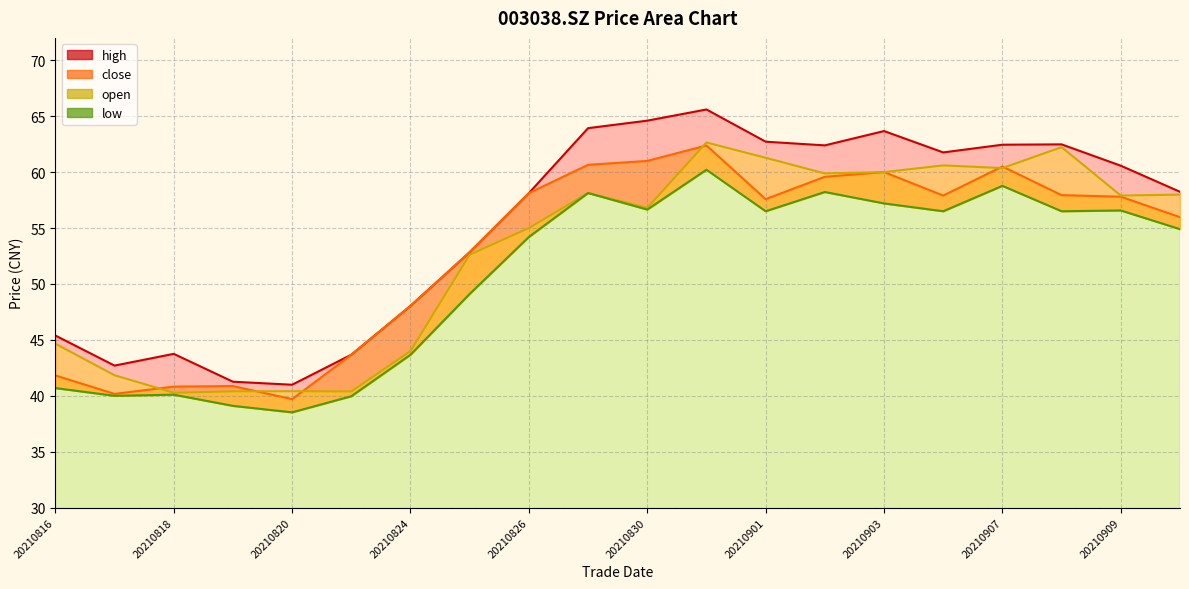

What is the value of the close point at the 12th from the left?

62.4